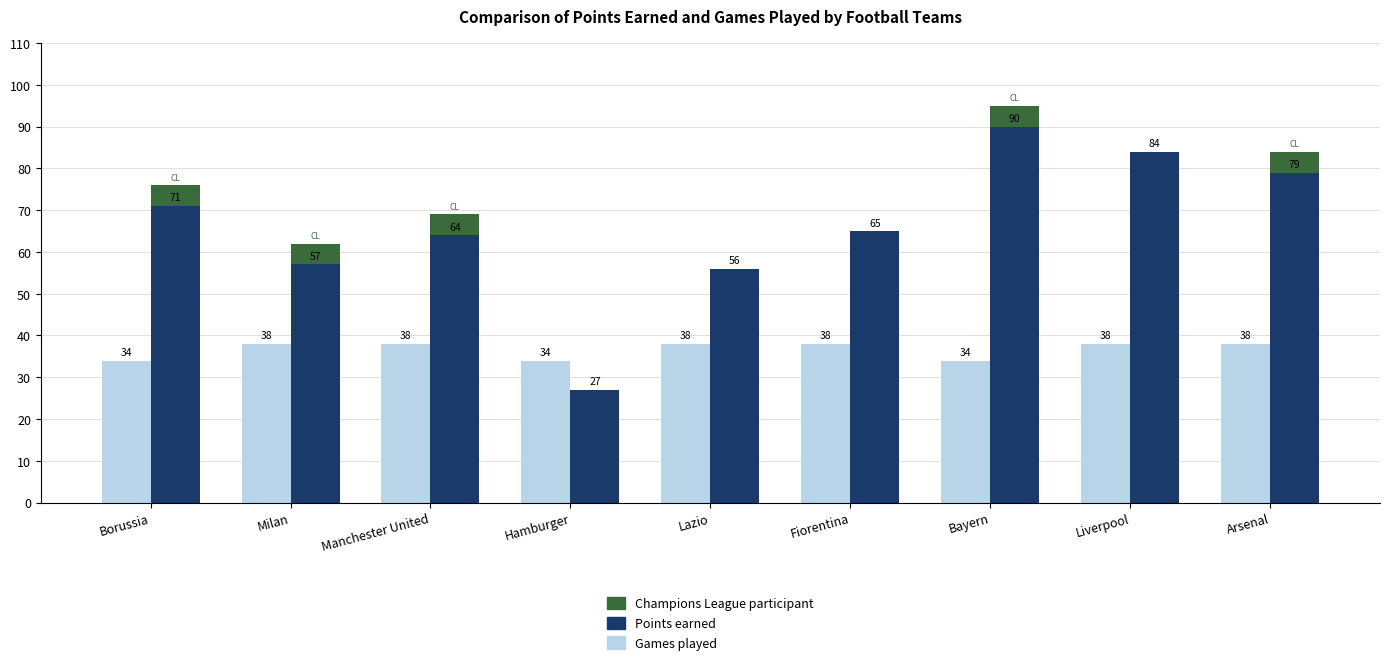

At how many categories does at least one series exceed 25?

9